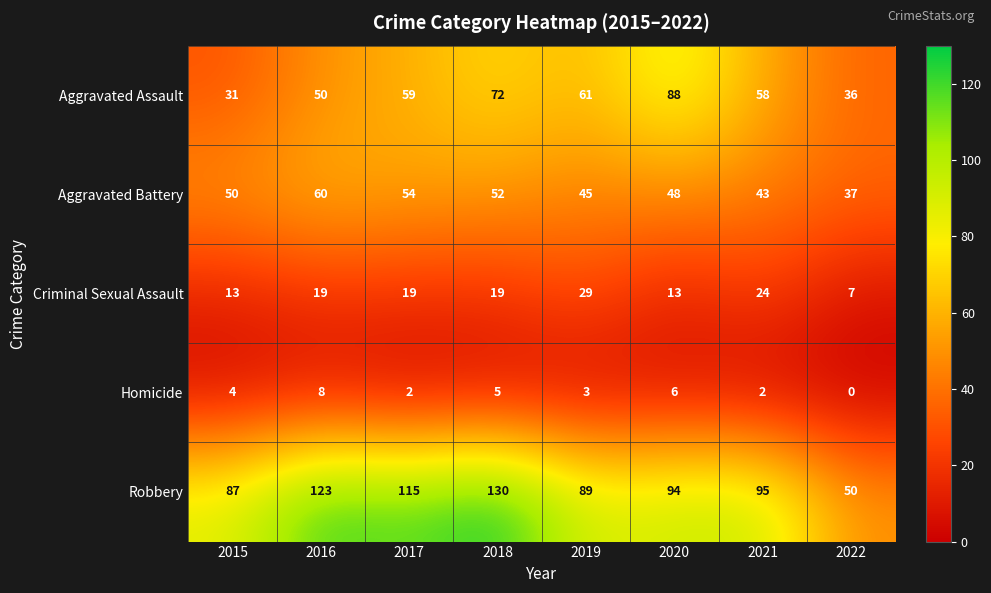

At how many categories does at least one series exceed 44?

8